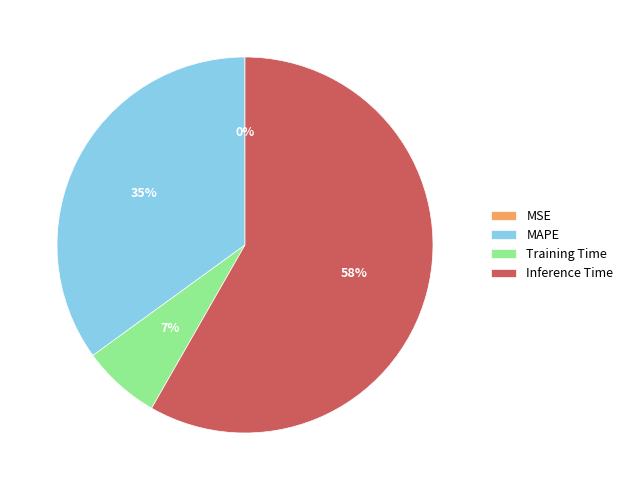

Is the sum of Inference Time and MAPE greater than half?

Yes